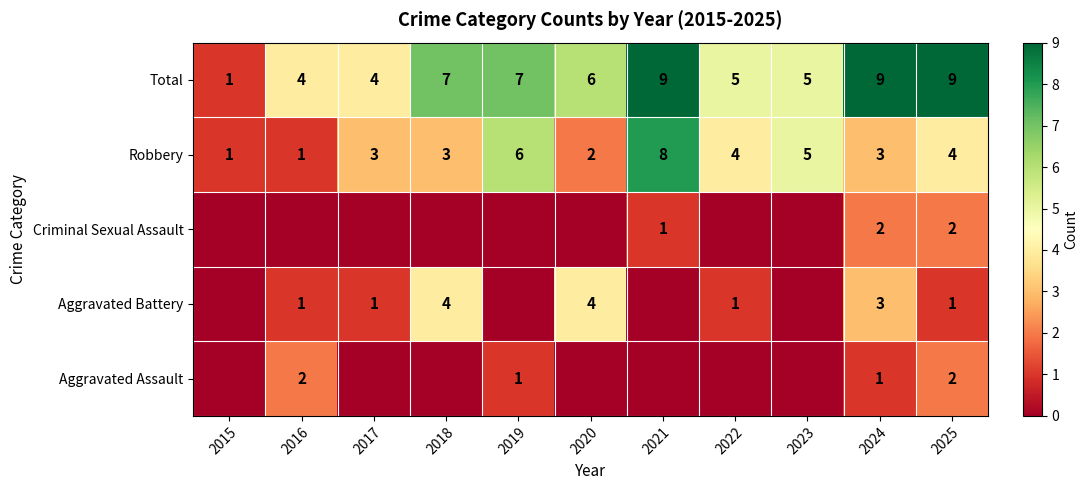

Count the Robbery values in the range 2 to 5.

7